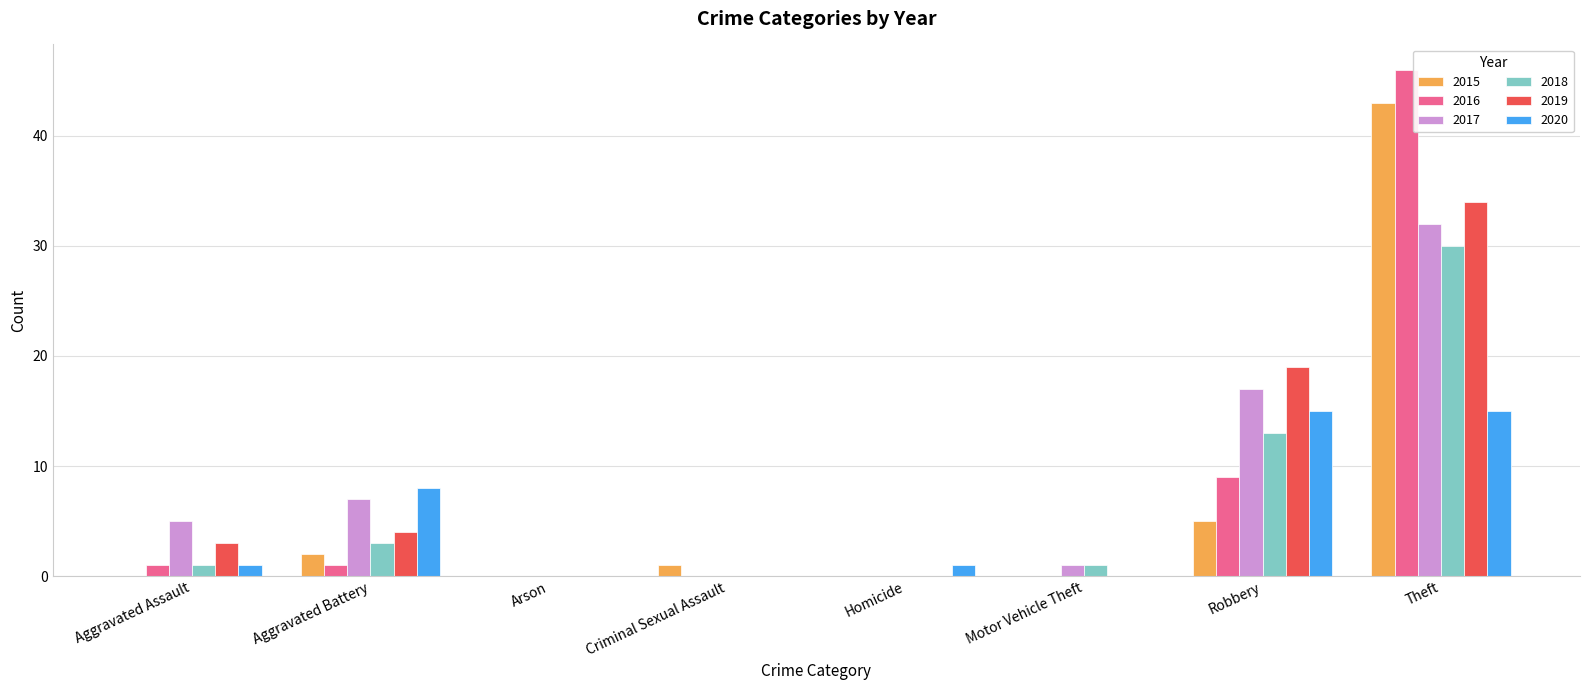

Which series has the largest range (max minus min)?

2016